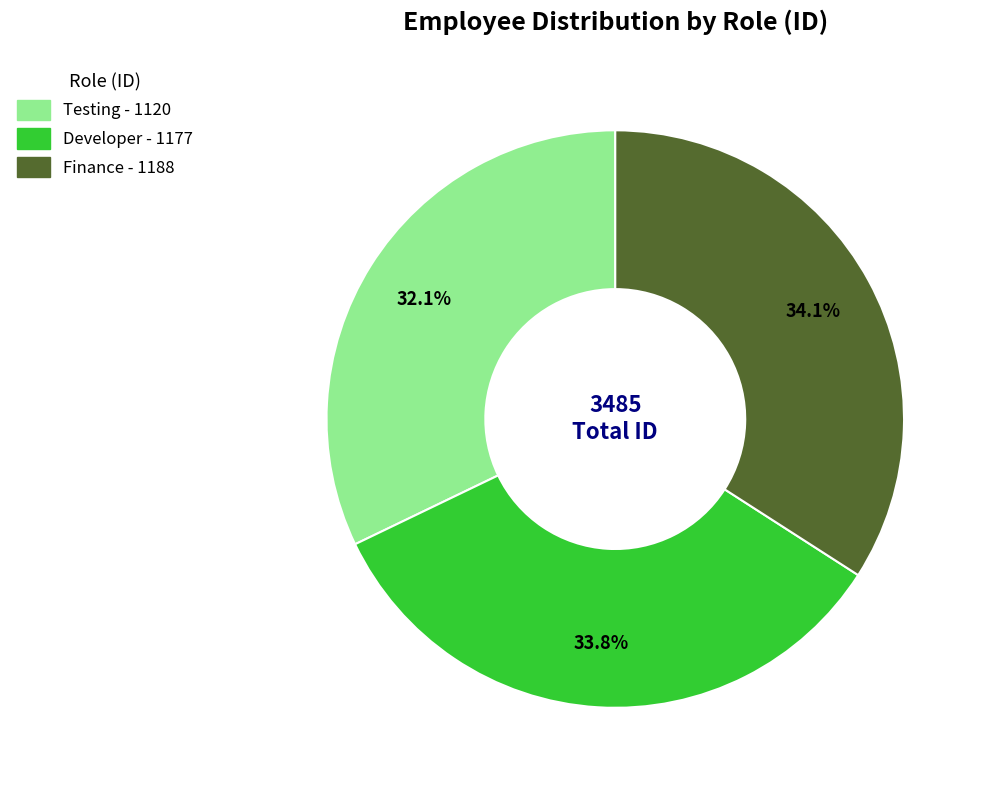

Which slice is the smallest?

Testing